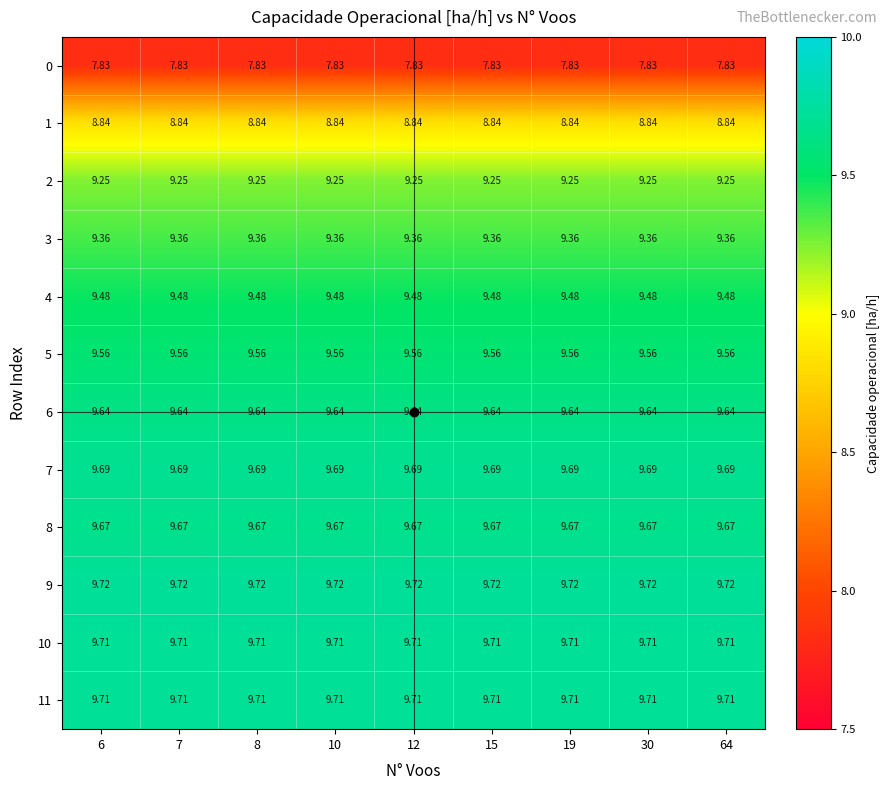

Is the value of 9 at 19 greater than the value of 0 at 12?

Yes